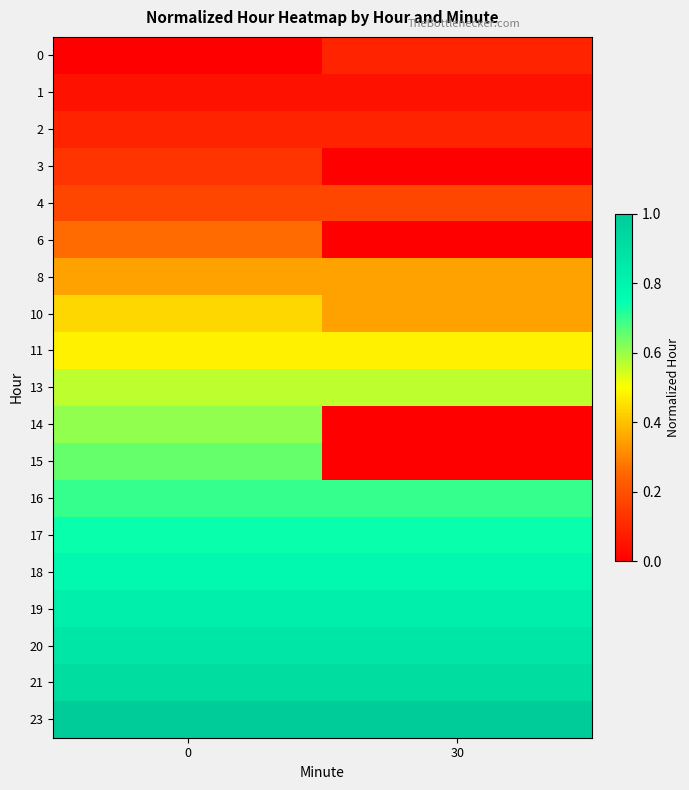

Reading right to left, list all the values displayed in this chart.

0: 30=0.1	0=0.0
1: 30=0.0	0=0.0
2: 30=0.1	0=0.1
3: 30=0.0	0=0.1
4: 30=0.2	0=0.2
6: 30=0.0	0=0.3
8: 30=0.3	0=0.3
10: 30=0.3	0=0.4
11: 30=0.5	0=0.5
13: 30=0.6	0=0.6
14: 30=0.0	0=0.6
15: 30=0.0	0=0.7
16: 30=0.7	0=0.7
17: 30=0.7	0=0.7
18: 30=0.8	0=0.8
19: 30=0.8	0=0.8
20: 30=0.9	0=0.9
21: 30=0.9	0=0.9
23: 30=1.0	0=1.0